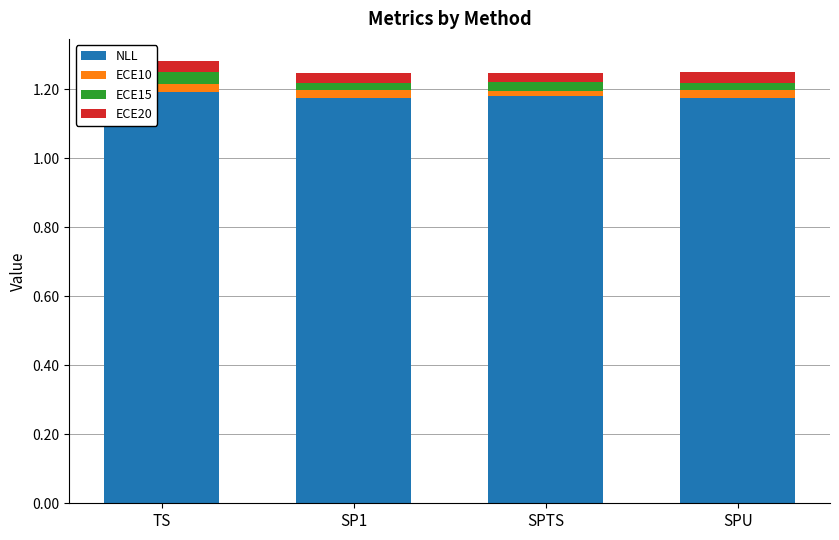

The value of NLL at TS is 1.8. True or false?

False